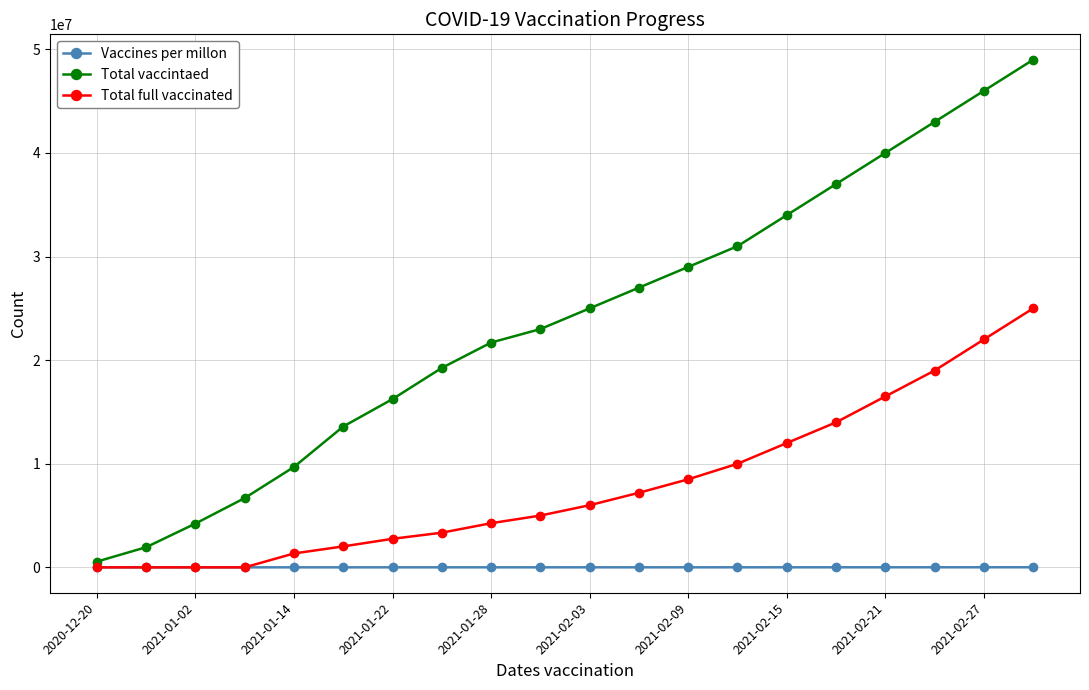

Rank the series by their average value, from highest to lowest.

Total vaccintaed, Total full vaccinated, Vaccines per millon